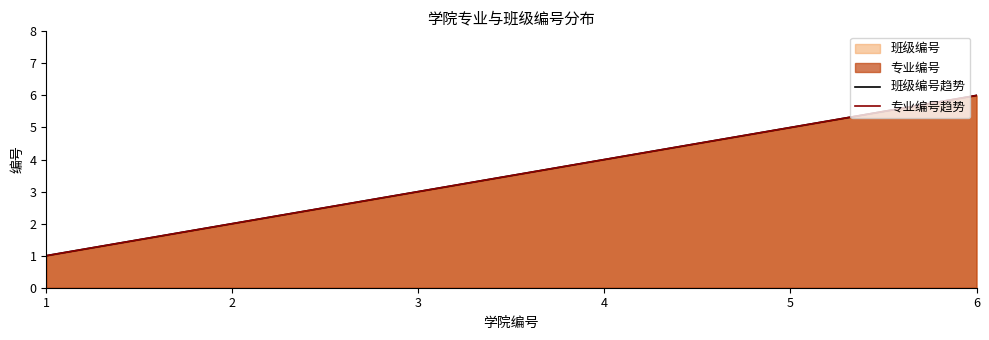

What is the average value of the 班级编号趋势 series?

4